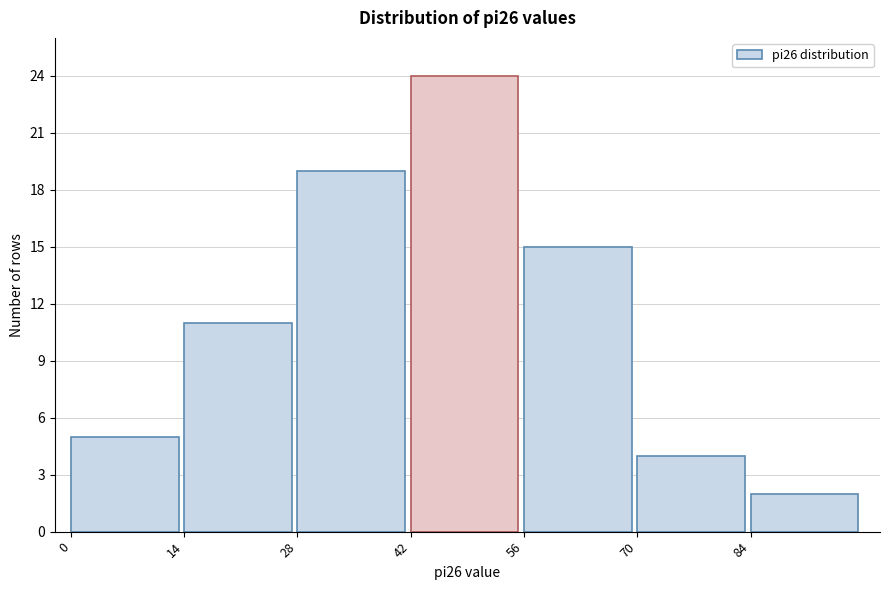

Reading left to right, transcribe this chart: for each bar, give the range it covers on the x-axis and its height. The values are not printed on the chart, so give them approximately, as read against the axis.

0 to 14: 5
14 to 28: 11
28 to 42: 19
42 to 56: 24
56 to 70: 15
70 to 84: 4
84 to 98: 2